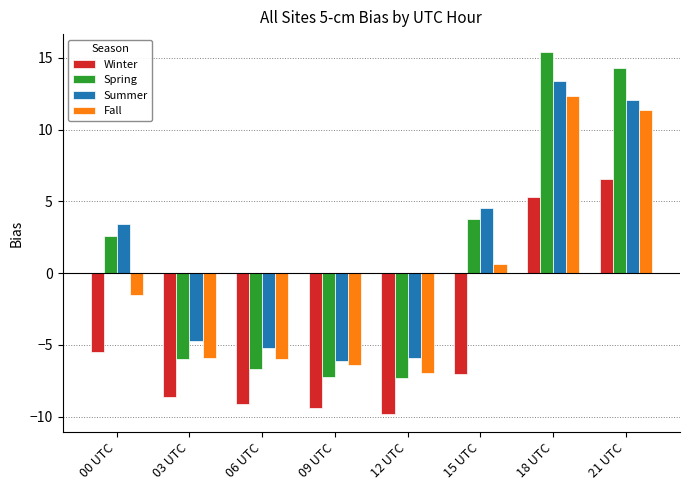

At which category is the sum across all series the highest?

18 UTC